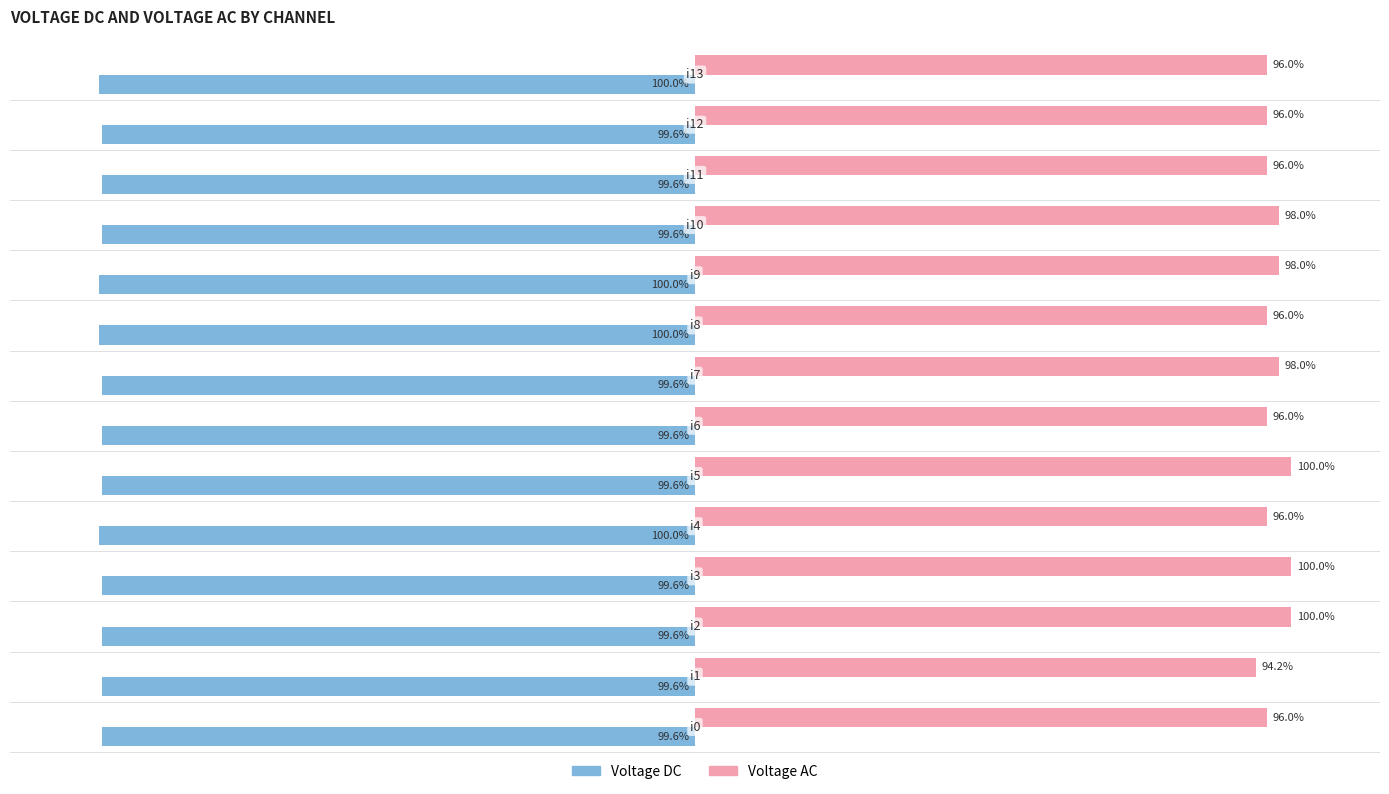

List the series in order of their overall mean, highest first.

Voltage AC, Voltage DC